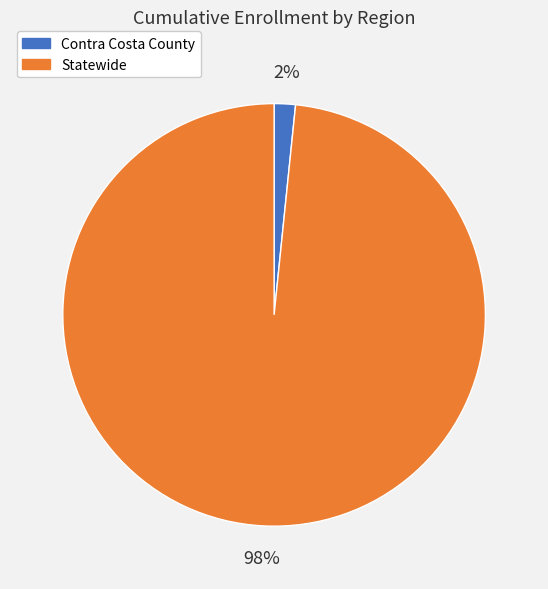

True or false: Statewide accounts for 98% of the total.

True